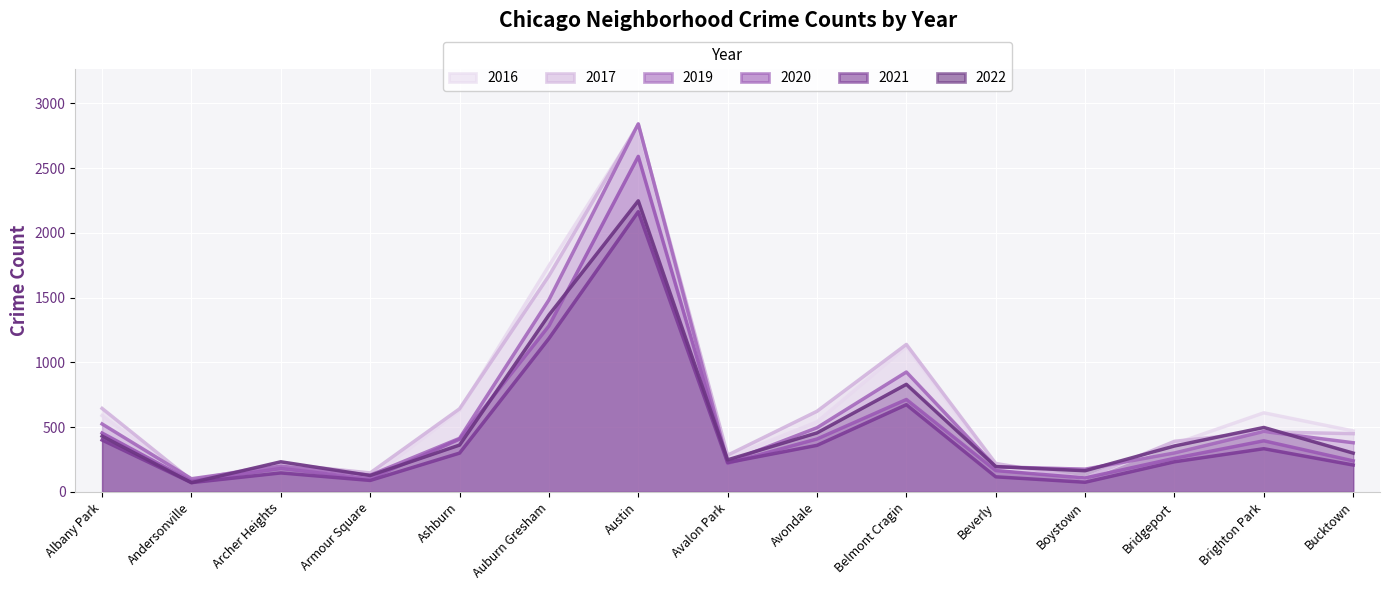

Reading left to right, what are all the values shown in this chart?

2020: 455	83	181	102	408	1282	2591	221	409	714	165	108	260	395	240
2022: 431	72	233	127	362	1366	2248	248	456	831	196	164	355	498	300
2017: 645	91	217	147	642	1669	2838	284	623	1139	220	106	391	464	450
2019: 525	102	199	130	414	1483	2842	230	496	926	194	176	301	467	380
2021: 401	72	147	89	300	1185	2164	227	360	674	117	75	233	334	208
2016: 590	88	223	107	629	1746	2825	265	541	1122	194	107	371	611	471